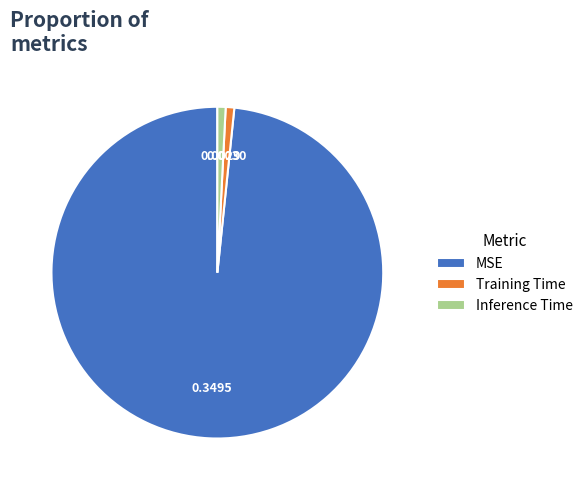

Which category accounts for the majority?

MSE